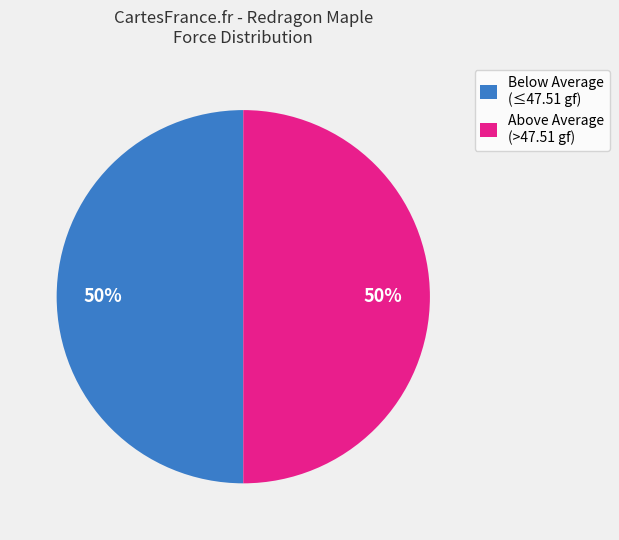

Is the sum of Above Average (>47.51 gf) and Below Average (≤47.51 gf) greater than half?

Yes